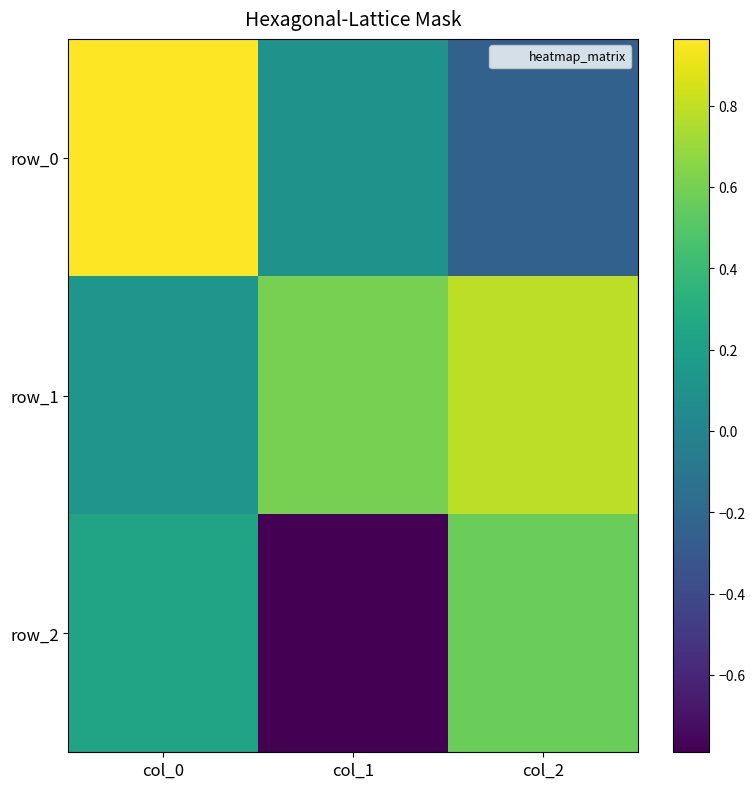

True or false: row_0 has a value of 1.0 at col_0.

True